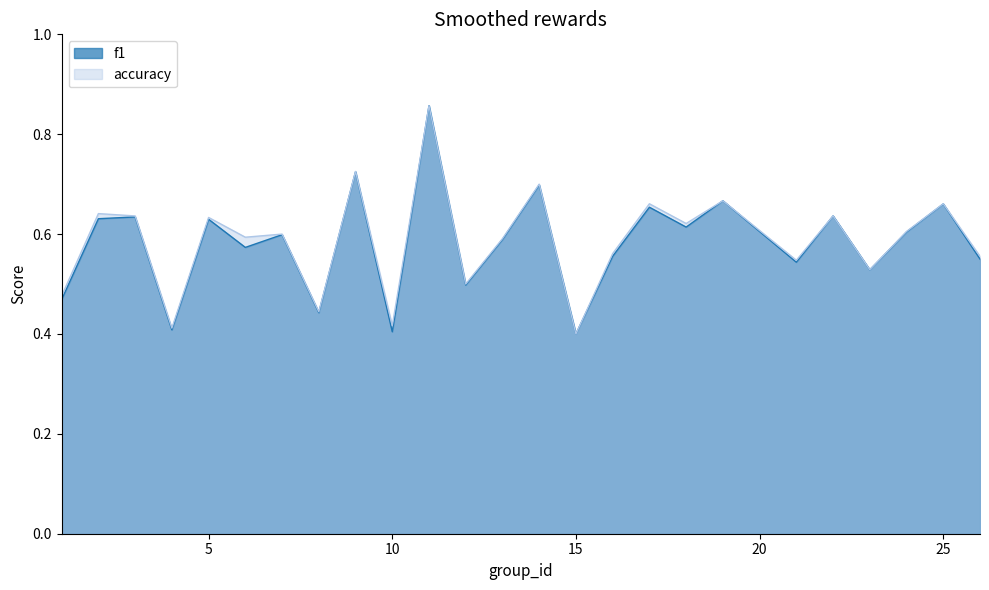

At 21, list the series in order from smallest to largest.

f1, accuracy